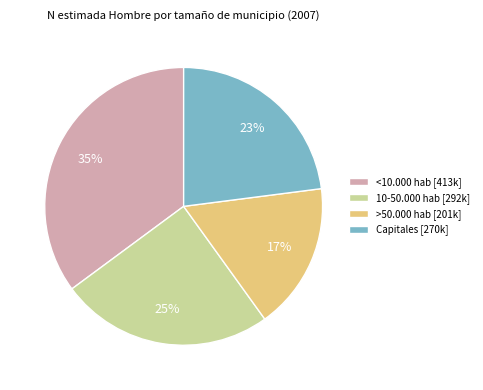

Does any single category account for the majority?

No